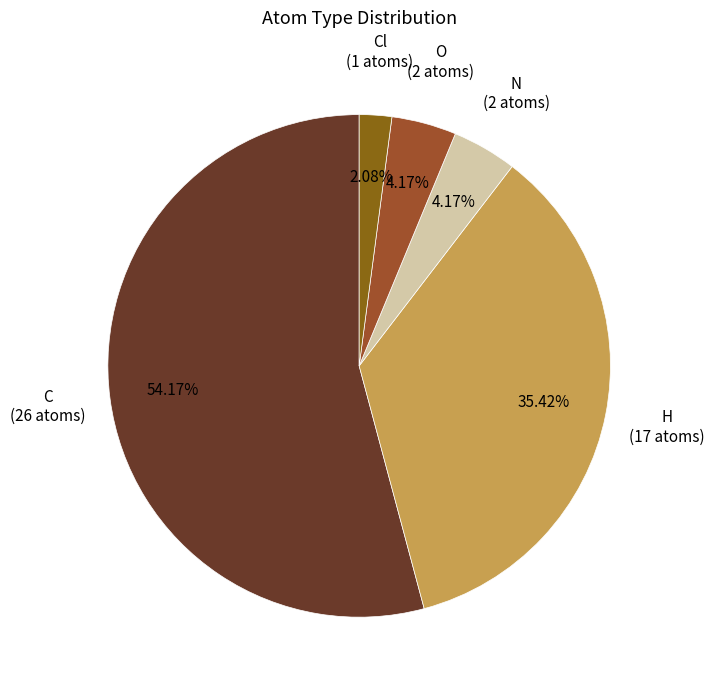

Which has a higher value, O or H?

H